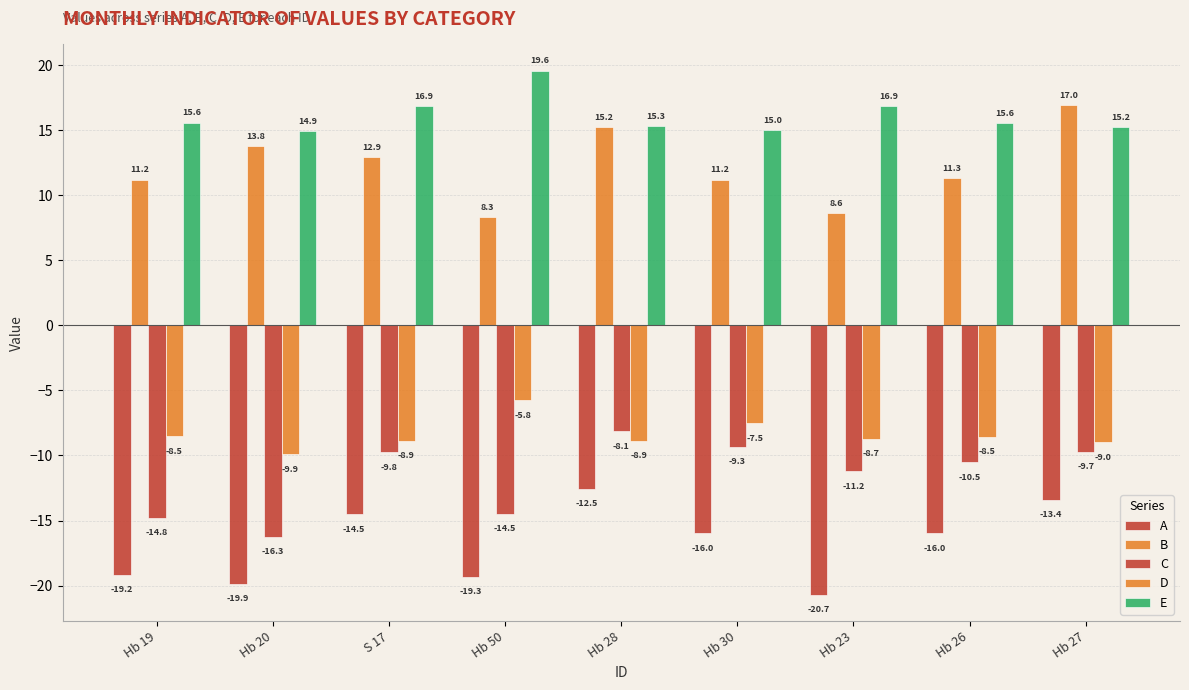

How many data points in A are above -15?

3